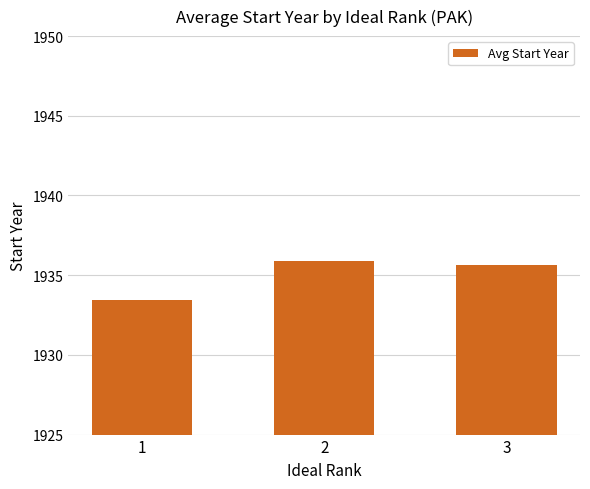

List the labels in order of value, smallest first.

1, 3, 2